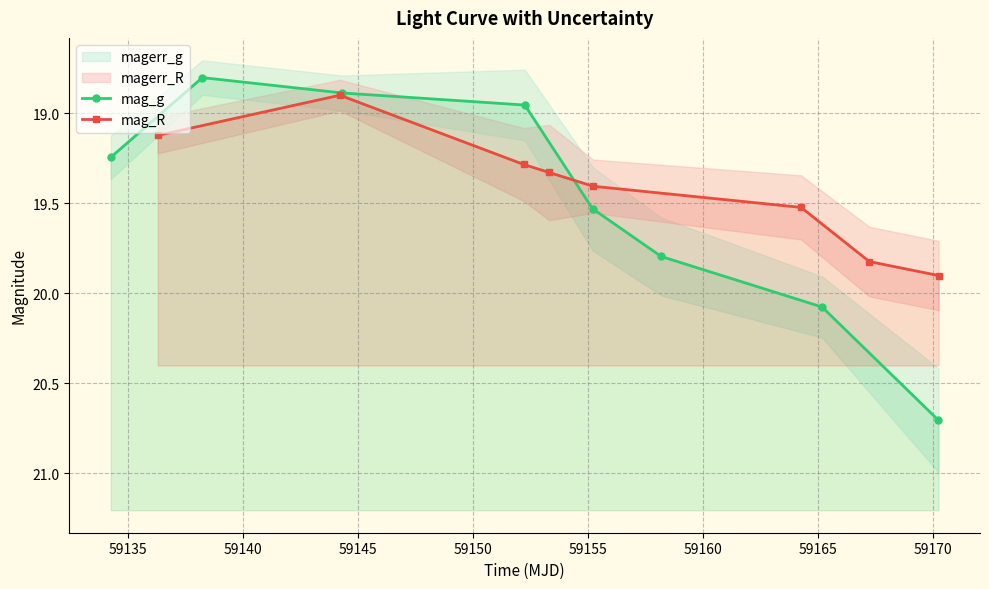

Reading left to right, list all the values displayed in this chart.

mag_g: 19.2	18.8	18.9	19.0	19.5	19.8	20.1	20.7
mag_R: 19.1	18.9	19.3	19.3	19.4	19.5	19.8	19.9